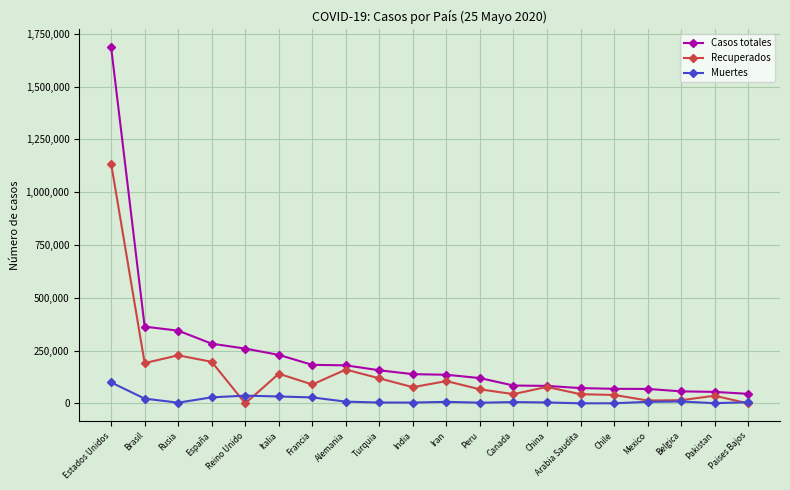

Rank the series by their average value, from highest to lowest.

Casos totales, Recuperados, Muertes